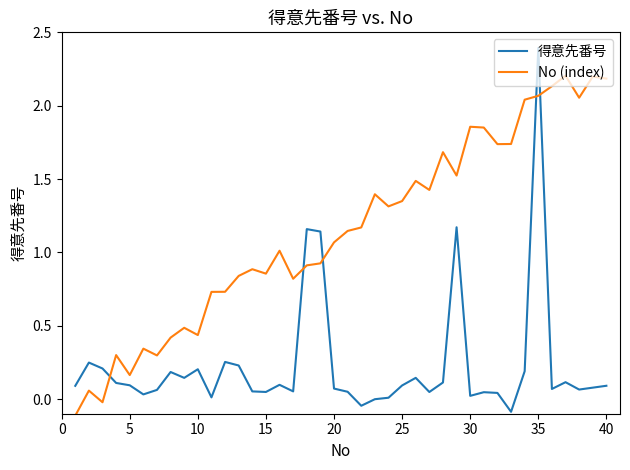

Rank the series by their average value, from lowest to highest.

得意先番号, No (index)